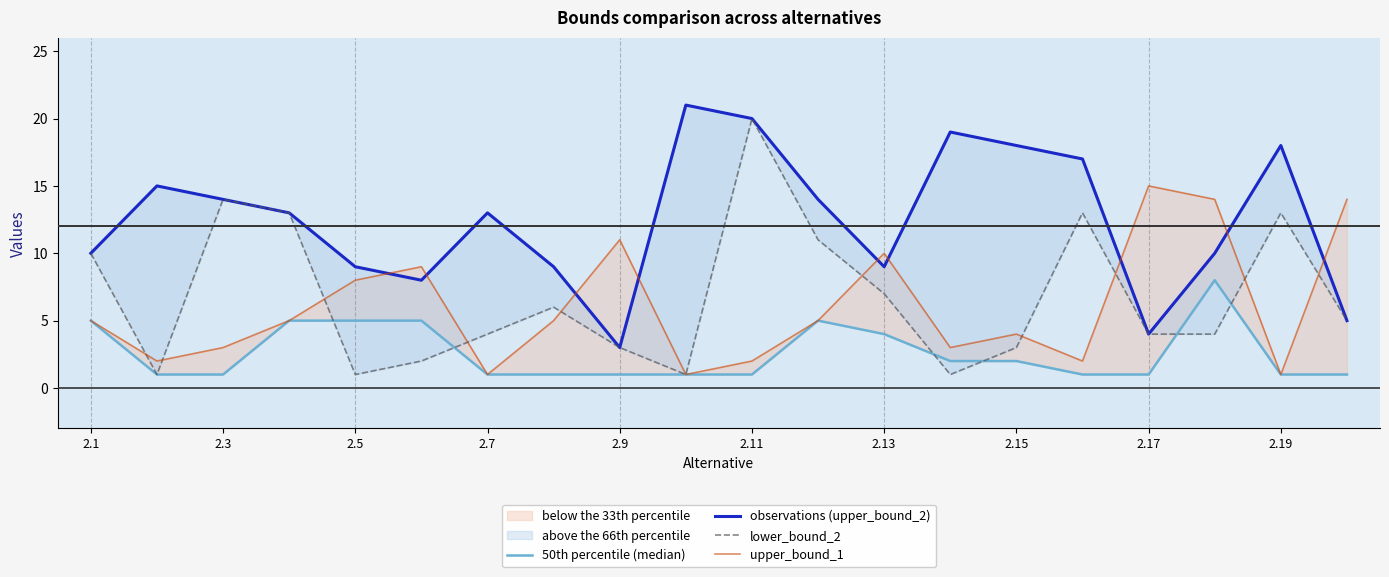

How many interior local valleys does the upper_bound_1 series have?

6